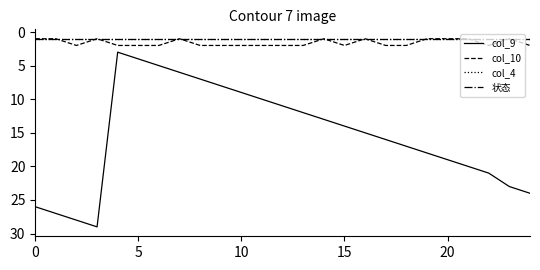

True or false: 状态 and col_9 cross at least once.

False